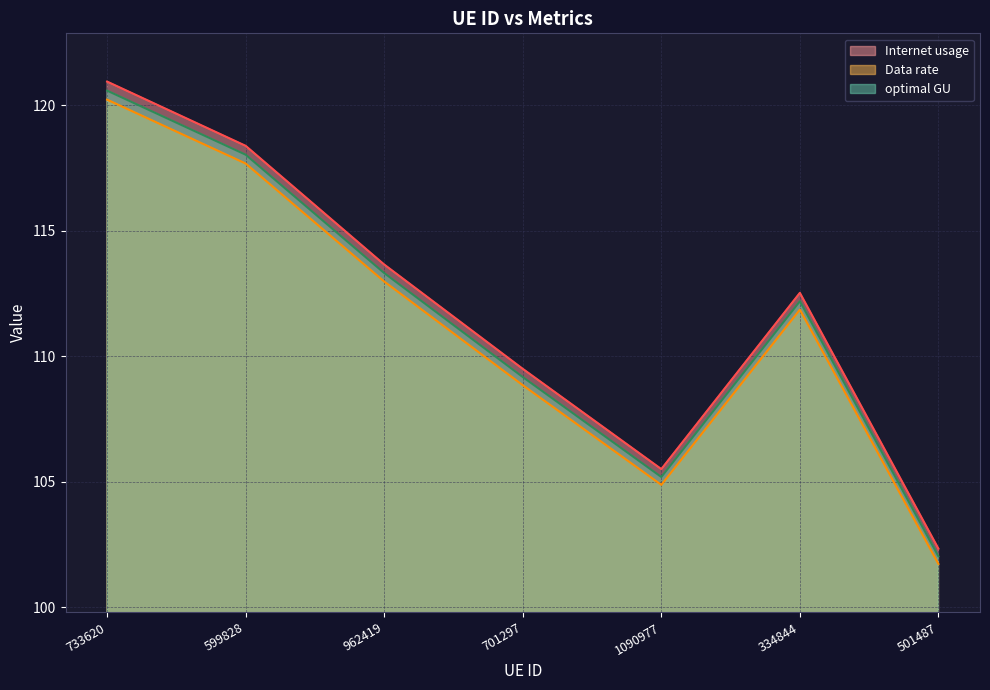

Where does the optimal GU series first go above 111?

733620